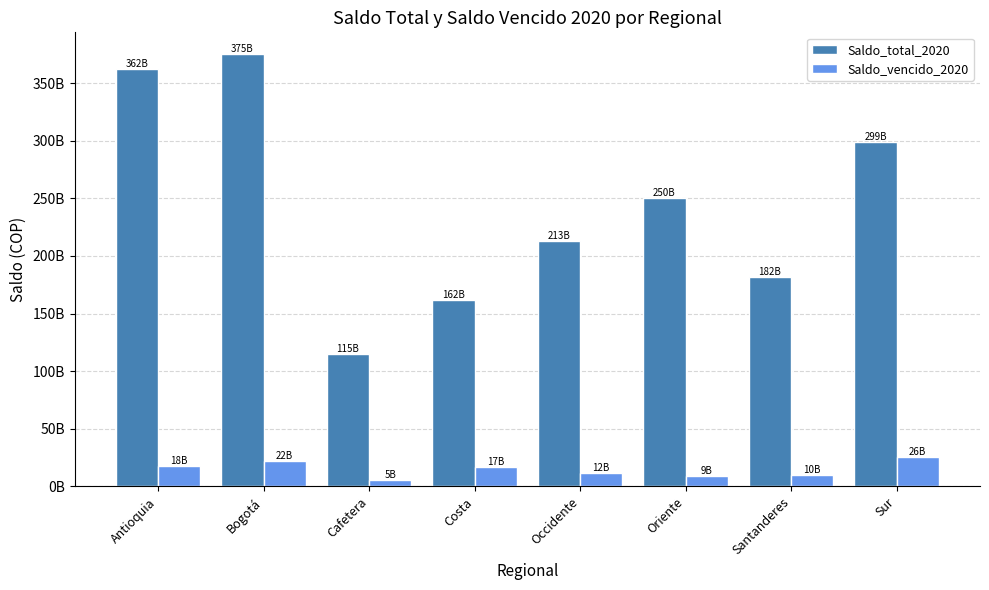

At Bogotá, list the series in order from smallest to largest.

Saldo_vencido_2020, Saldo_total_2020